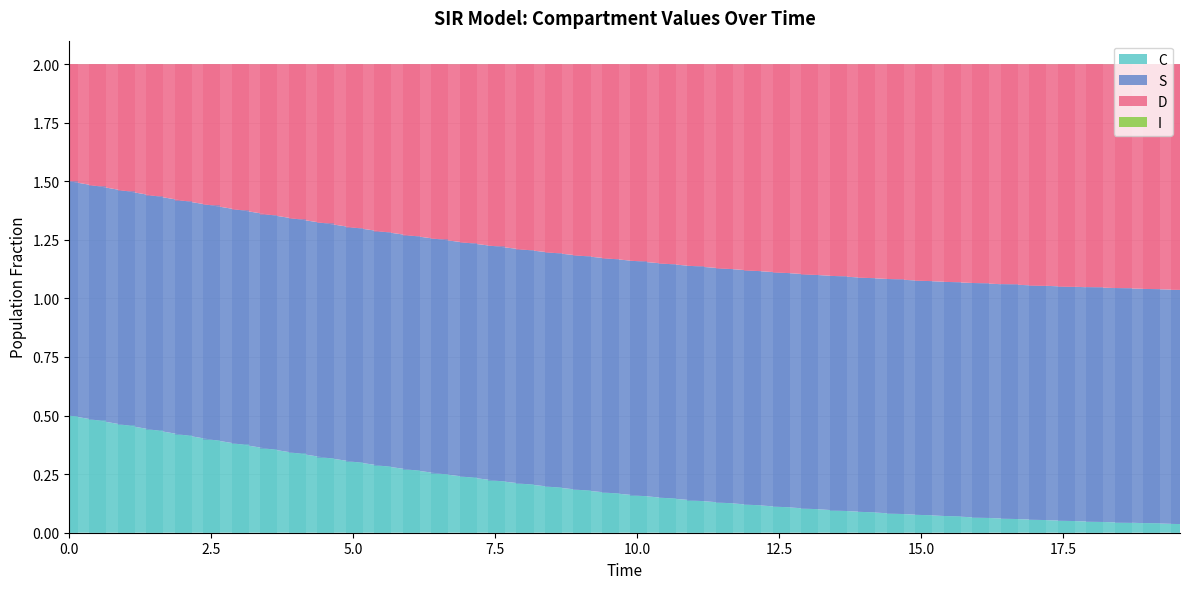

What is the difference between the maximum and minimum values in the C series?

0.5